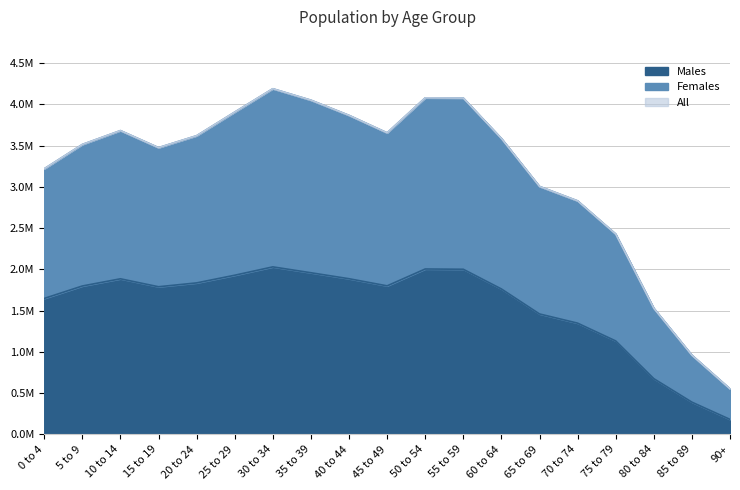

True or false: Males and All intersect in this chart.

False